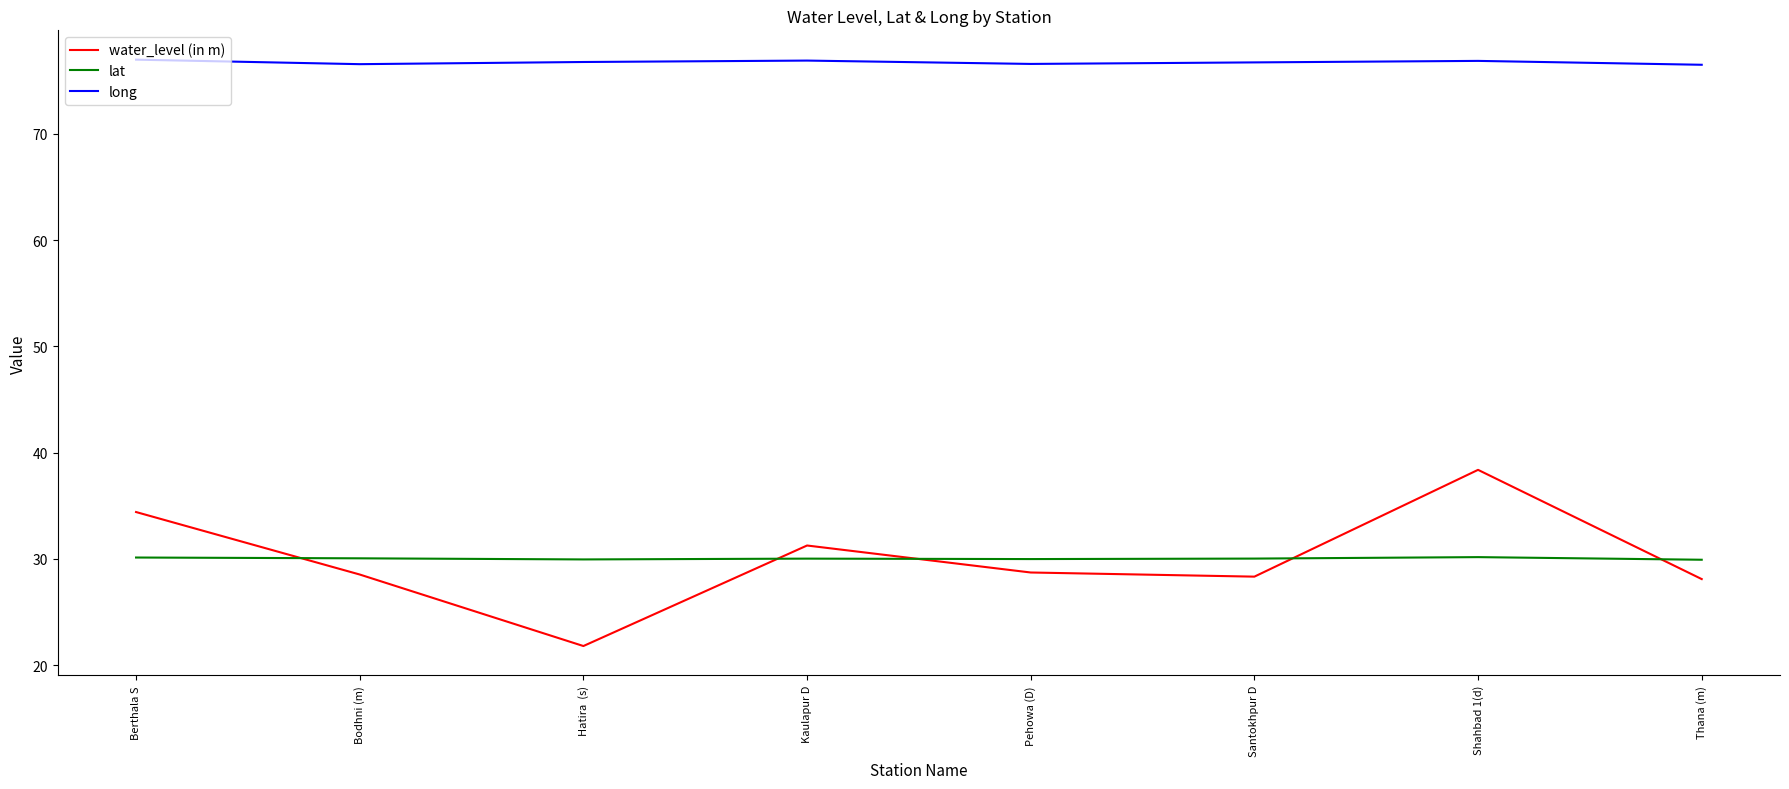

Which series has the largest range (max minus min)?

water_level (in m)